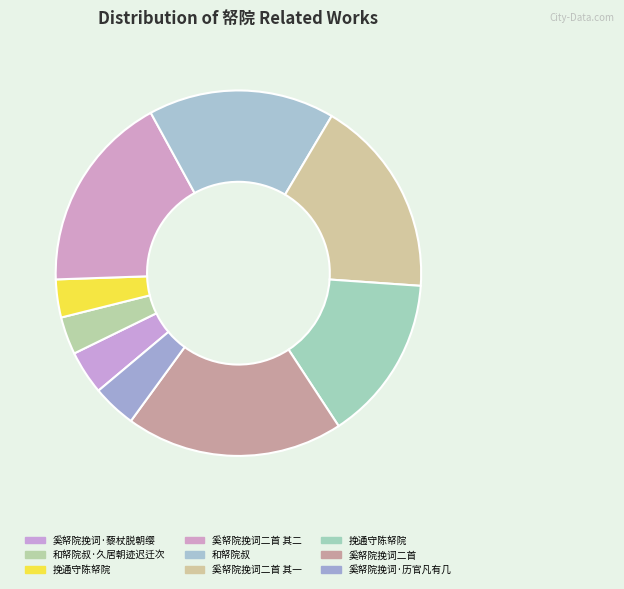

Count the number of slices in the pie.

9